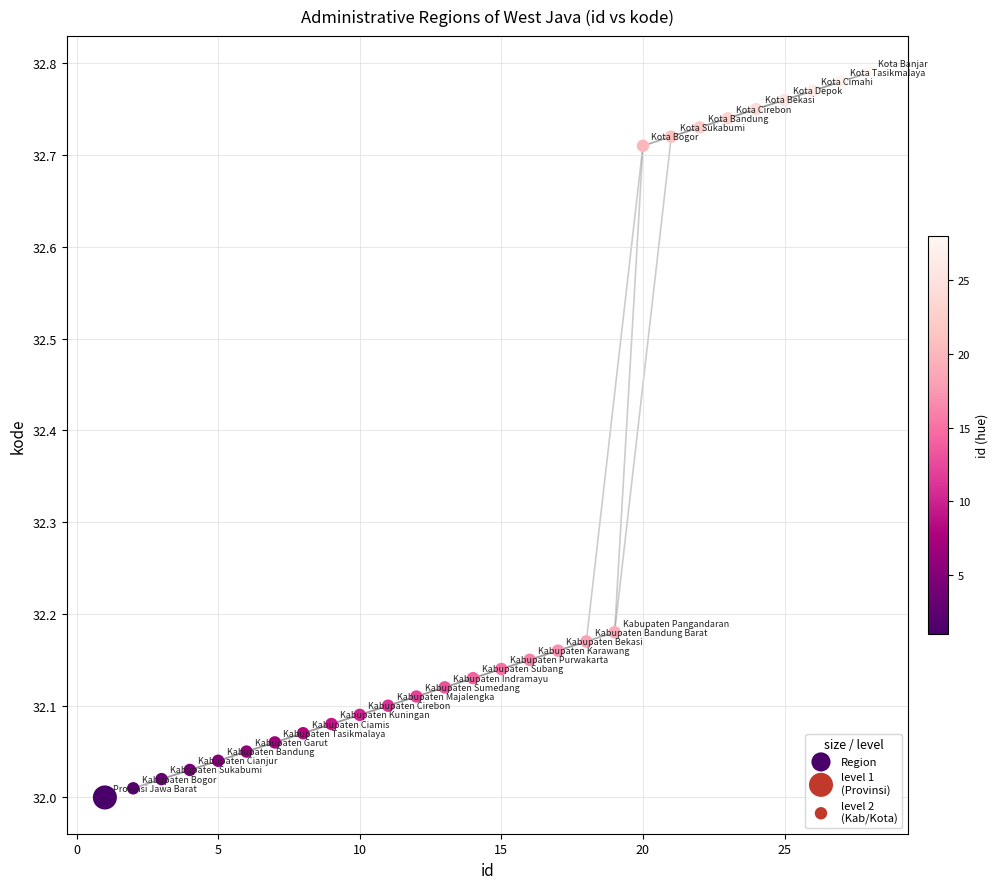

What is the range of X values (max minus min)?

27.0